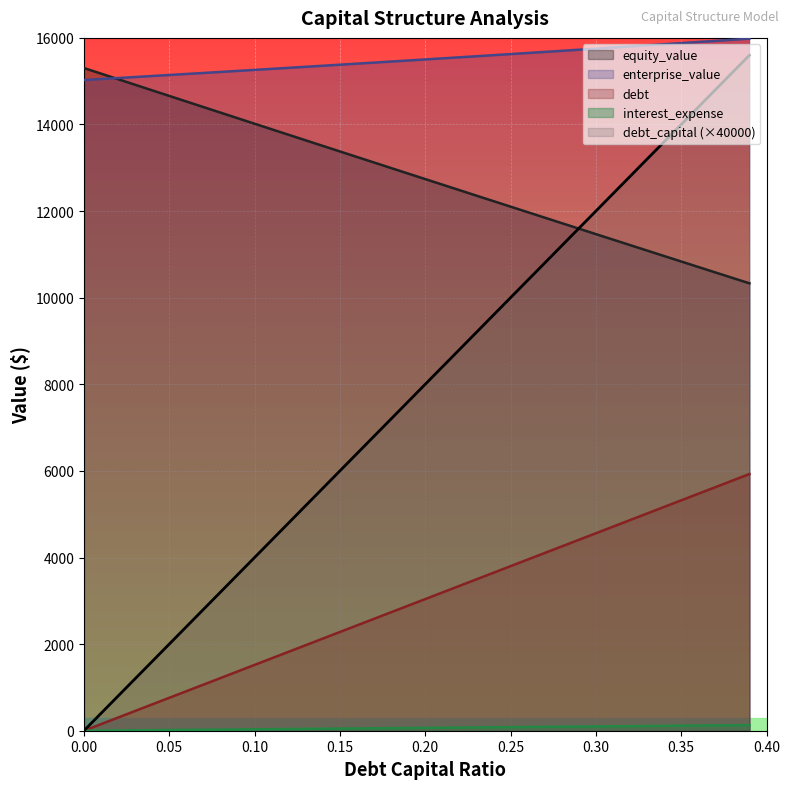

Which series has the largest total across all categories?

enterprise_value